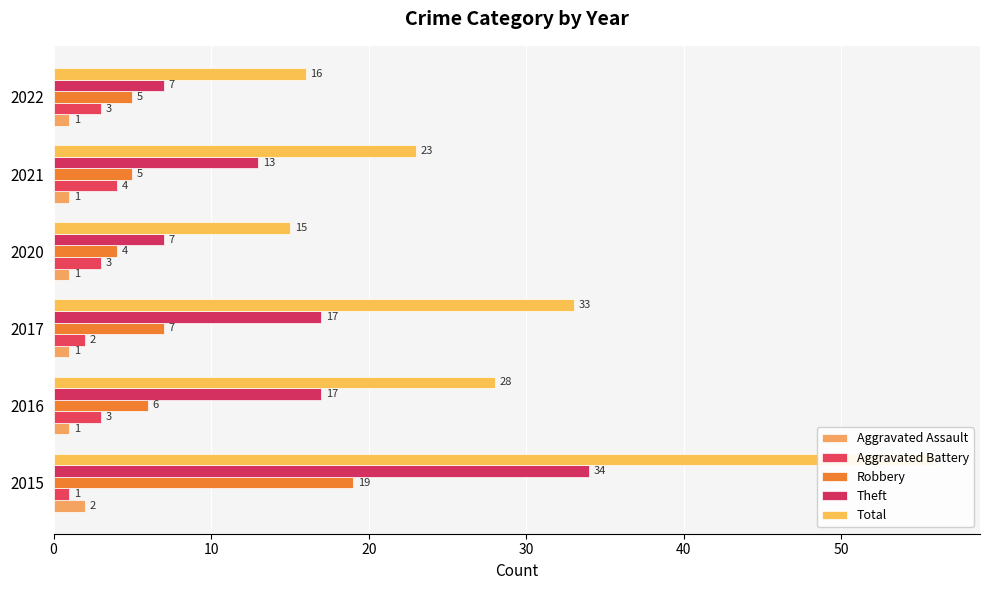

Is it true that Robbery equals 2 at 2021?

False